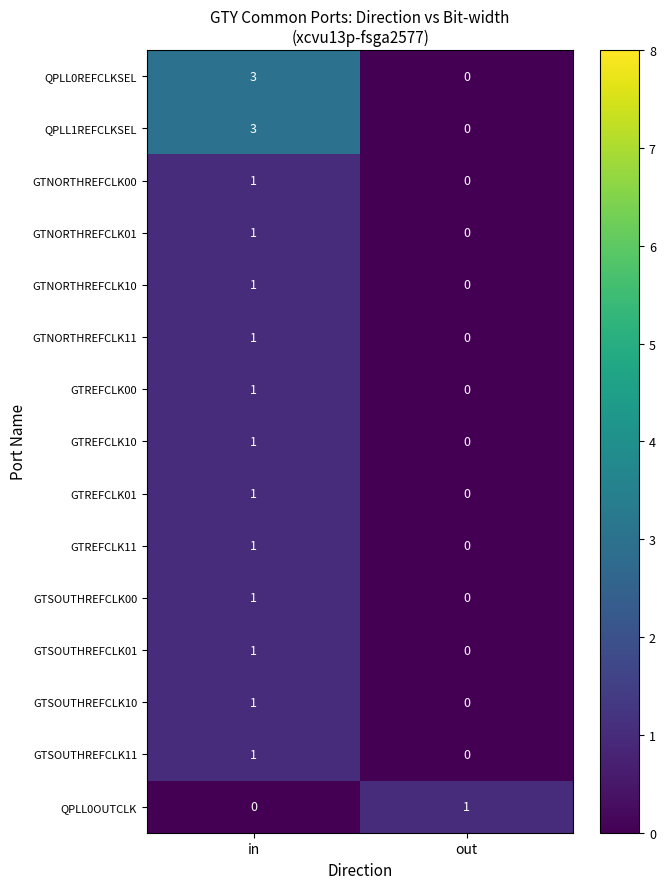

At how many categories does at least one series exceed 0?

2